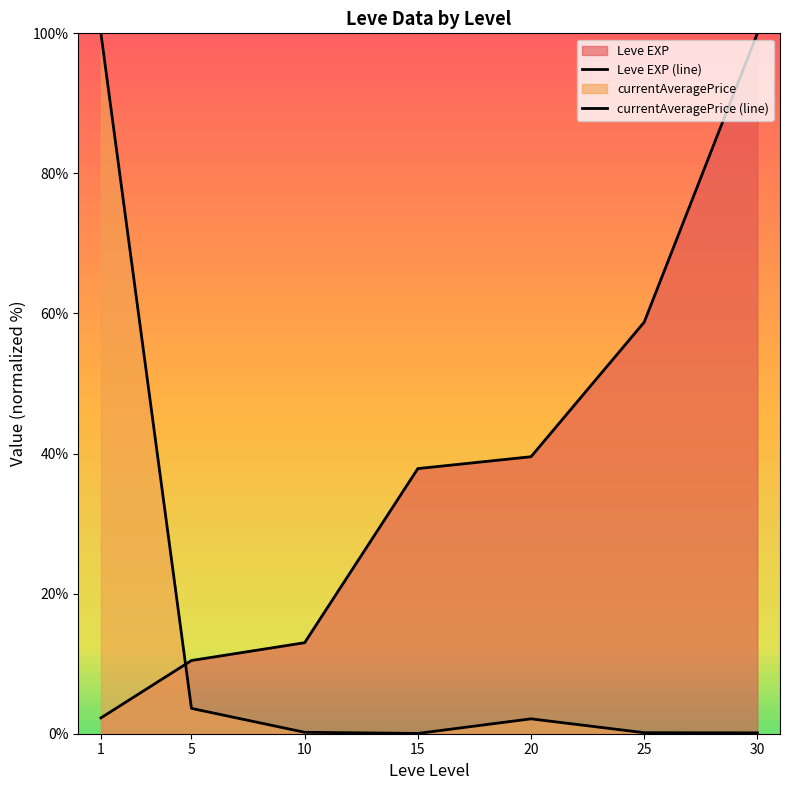

How many distinct data groups are displayed?

2